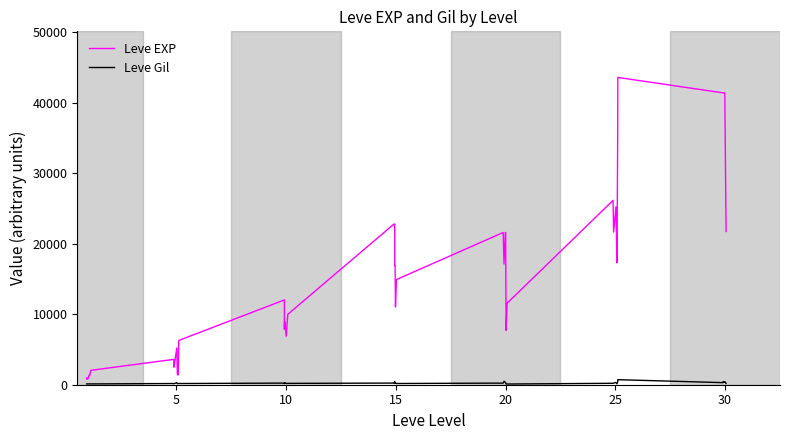

True or false: Leve Gil and Leve EXP cross at least once.

False